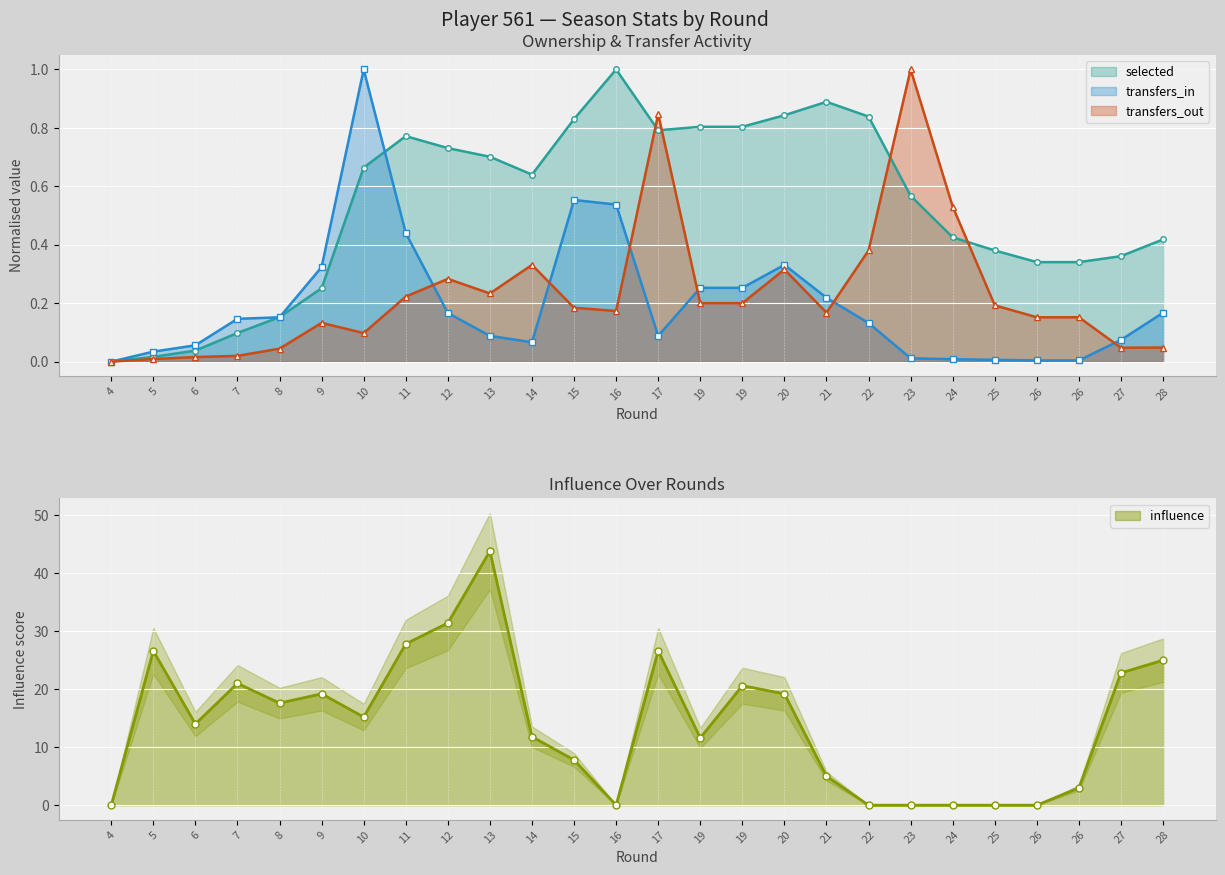

What is the sum of the selected values at 23 and 26?

0.9